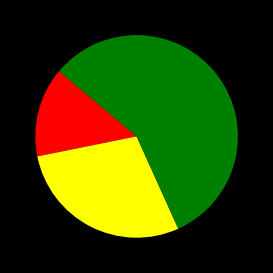

Is there any slice that represents more than half of the pie?

Yes